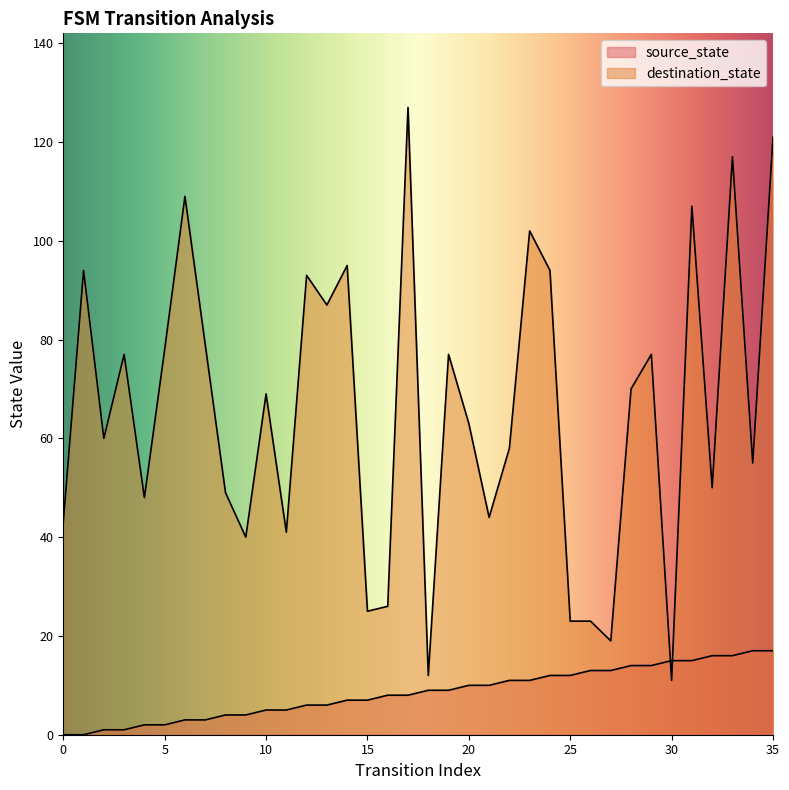

What is the sum of the source_state values at 15 and 29?

21